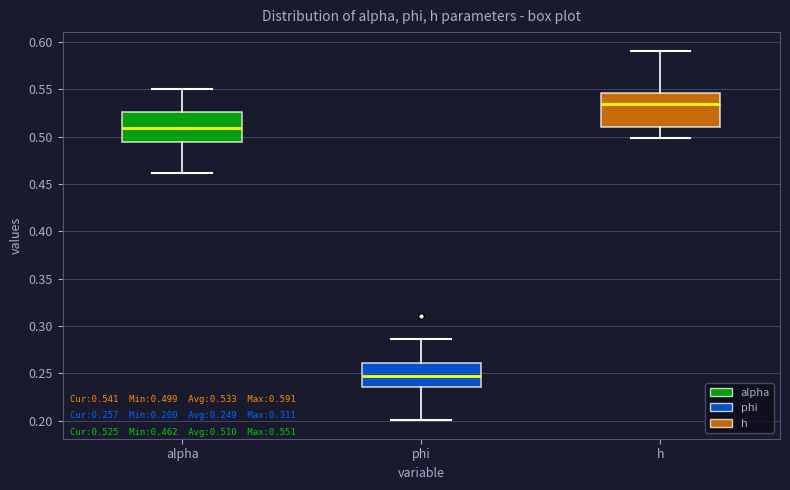

Which box's median line is the lowest?

phi